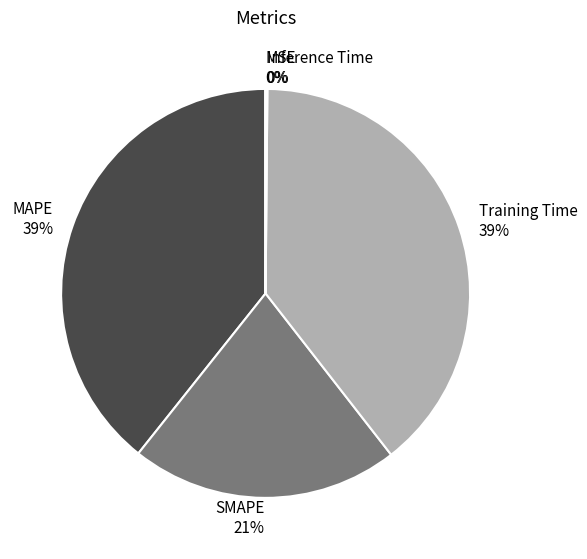

Combined, do Training Time and SMAPE account for over 50%?

Yes